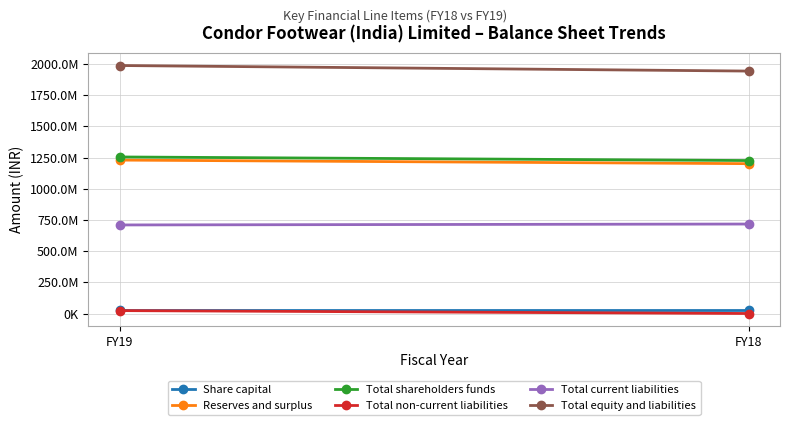

Reading right to left, transcribe all the data shown in this chart.

Share capital: FY18=25002790	FY19=25002790
Reserves and surplus: FY18=1201026199	FY19=1229667039
Total shareholders funds: FY18=1226028989	FY19=1254669829
Total non-current liabilities: FY18=0	FY19=23199432
Total current liabilities: FY18=717074501	FY19=709760184
Total equity and liabilities: FY18=1943103490	FY19=1987629445